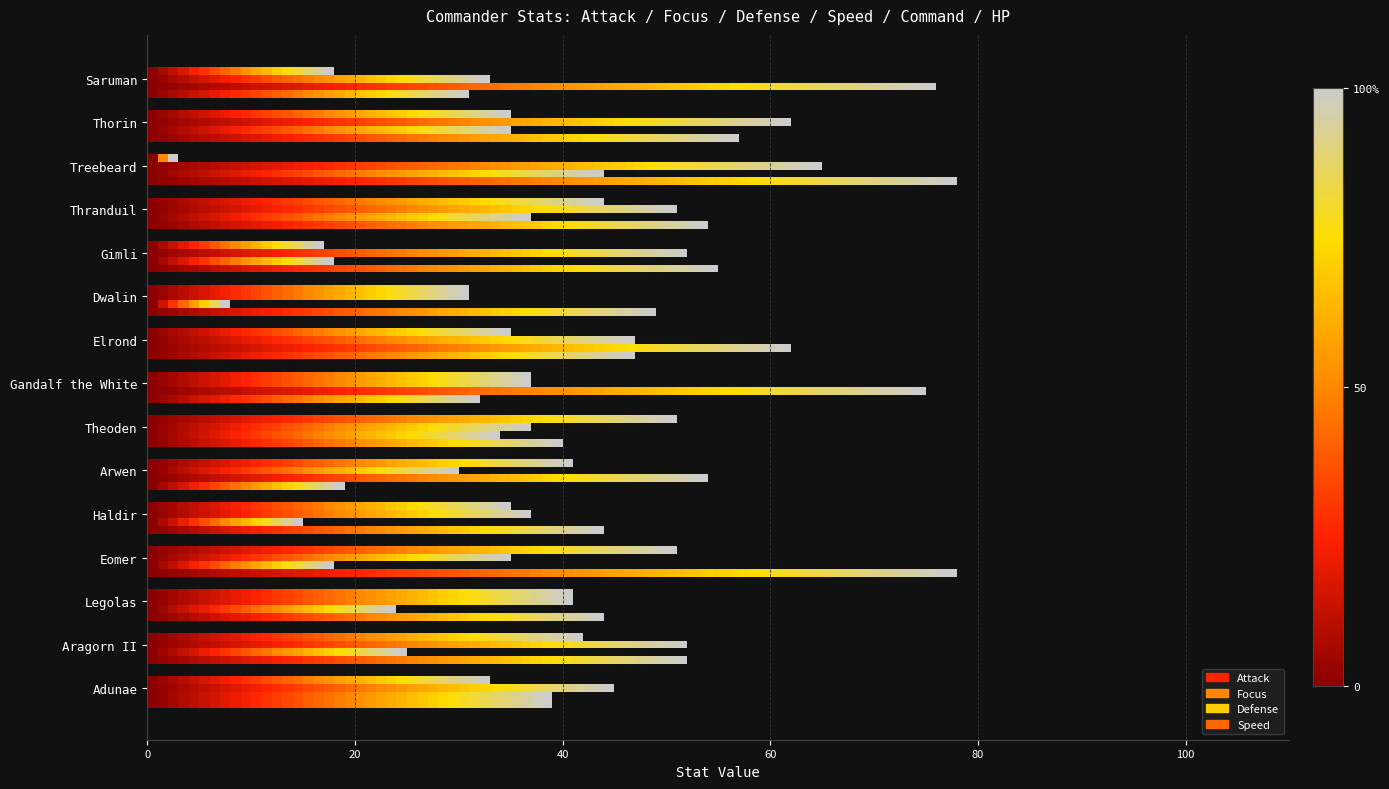

What position from the right is Adunae?

15